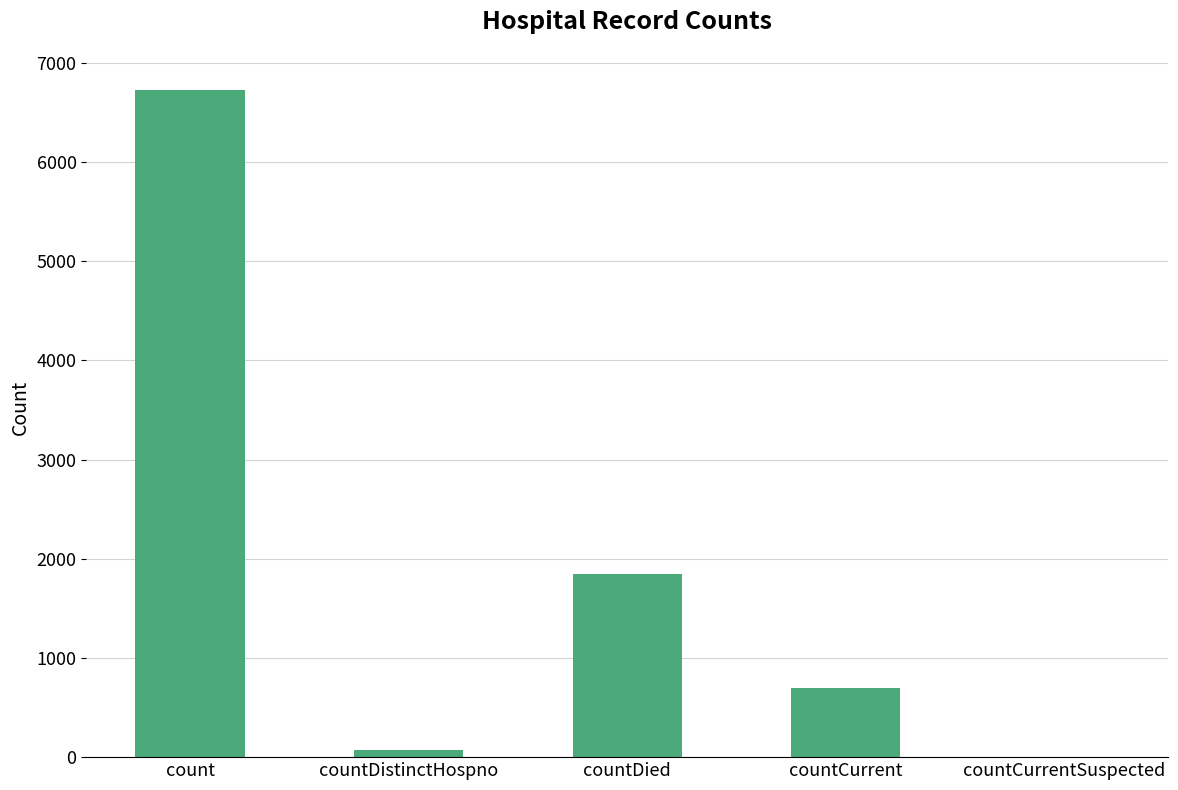

What is the change in value from countDied to countCurrent?

-1149